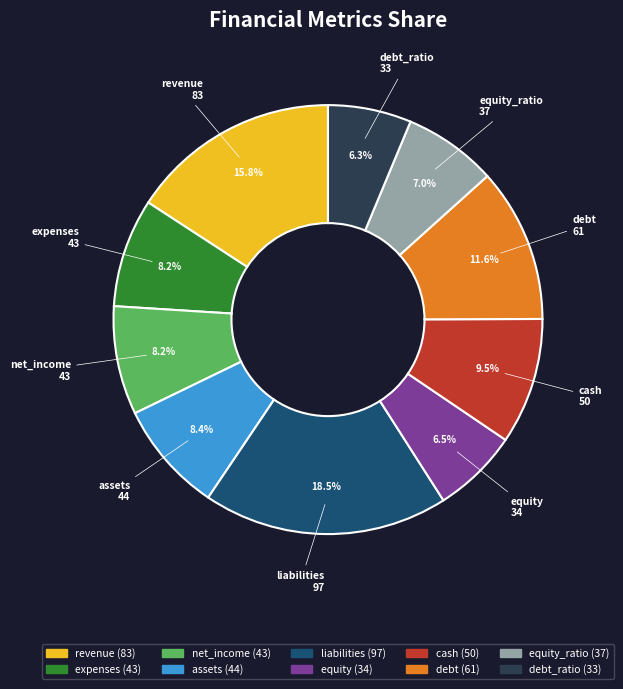

What is the total percentage of debt_ratio and cash?

15.8%